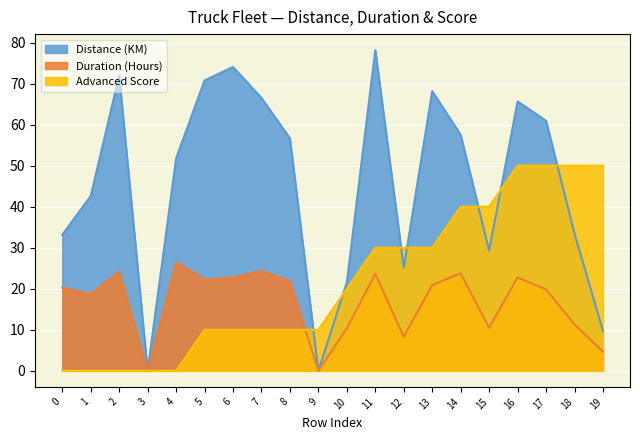

At which category does Duration (Hours) reach its first local peak?

2